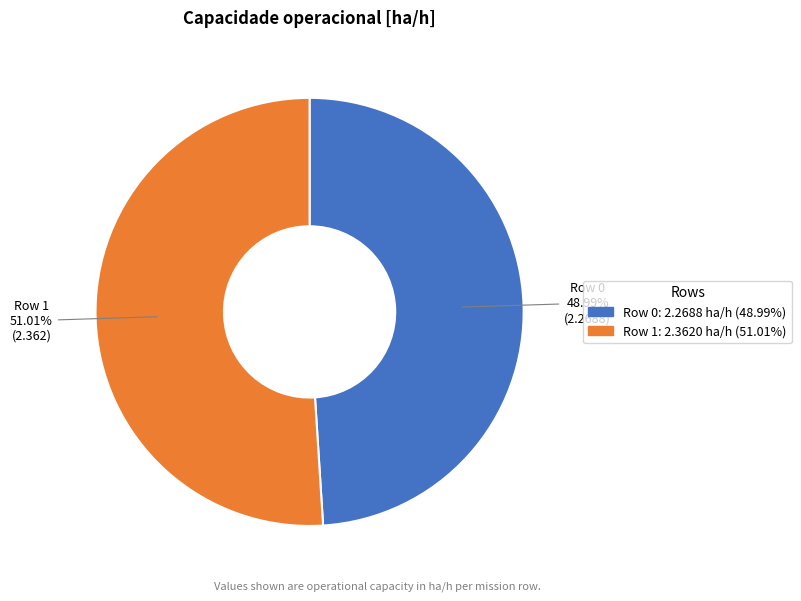

What is the ratio of the value at Row 1 to the value at Row 0?

1.0